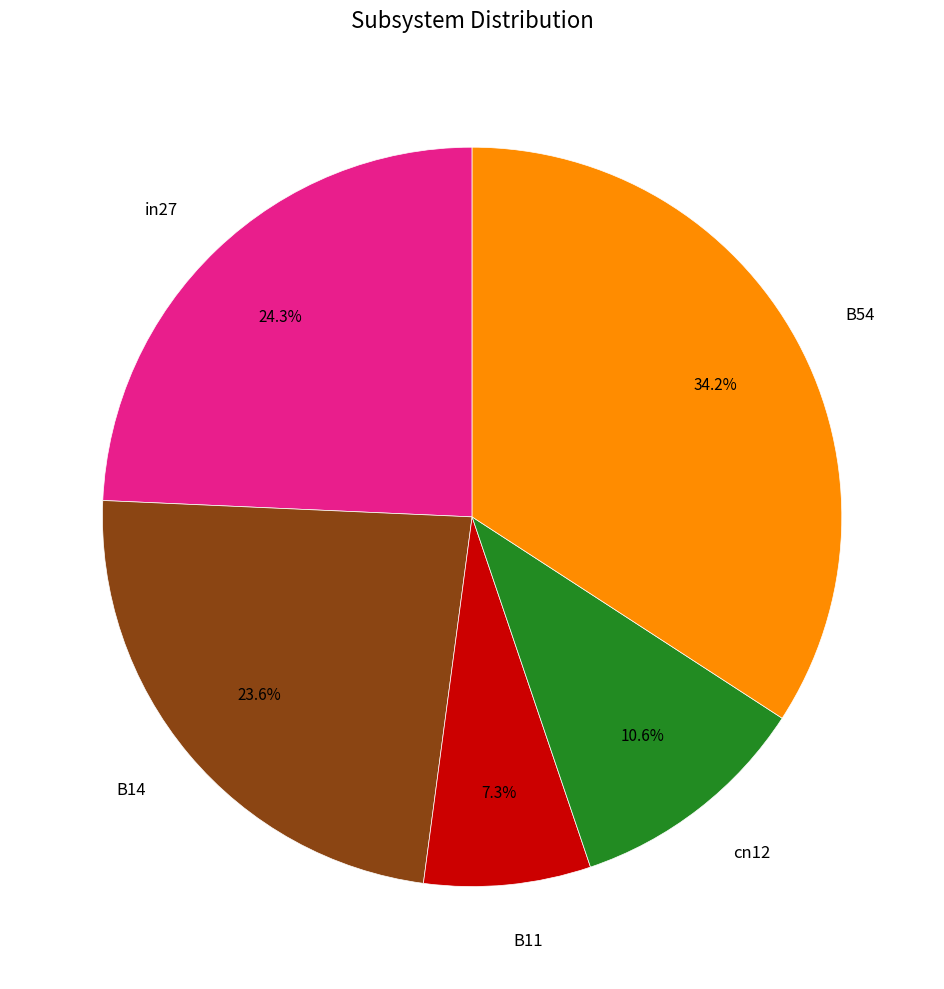

To the nearest percent, what percentage of the pie is B11?

7%